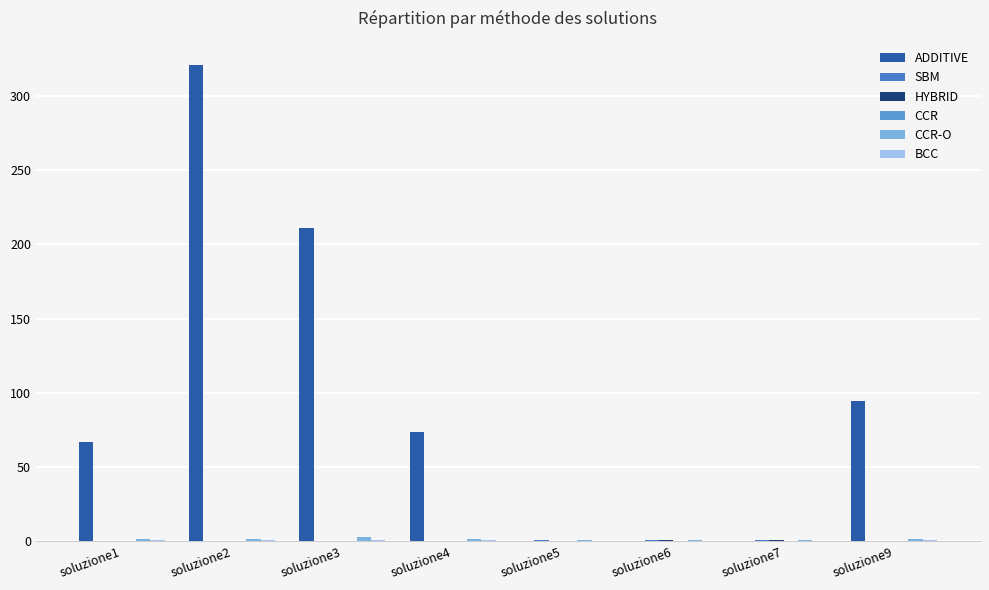

How many data points does each series have?

8